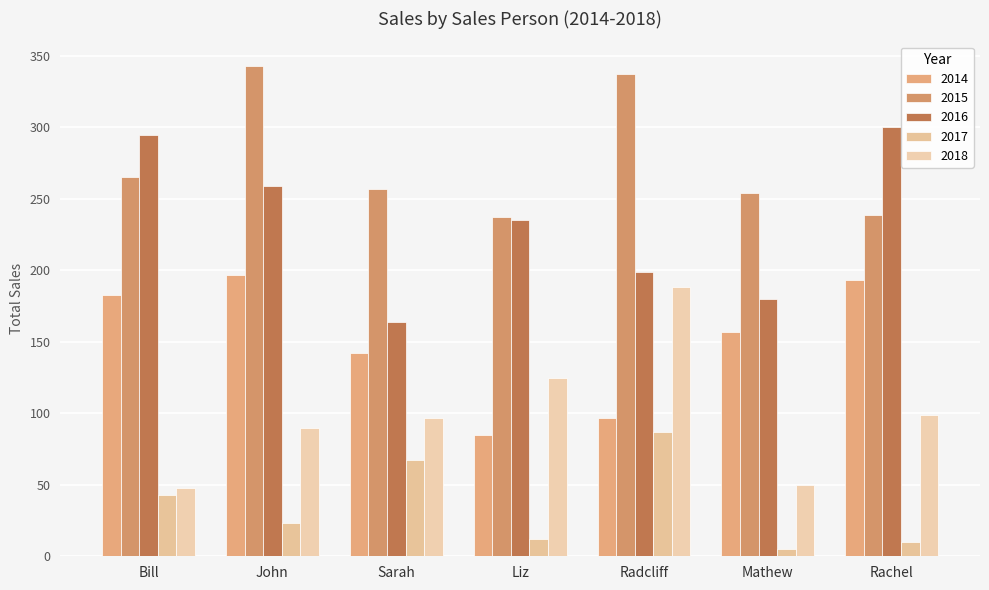

At which category is the sum across all series the highest?

John